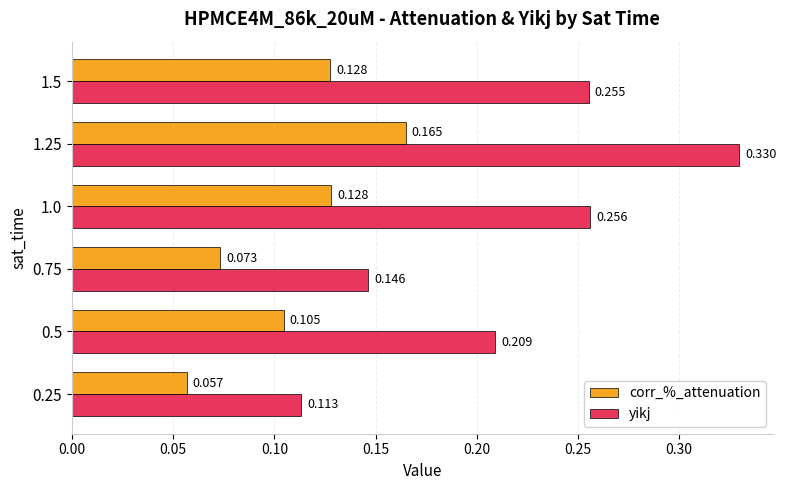

How many data points does each series have?

6